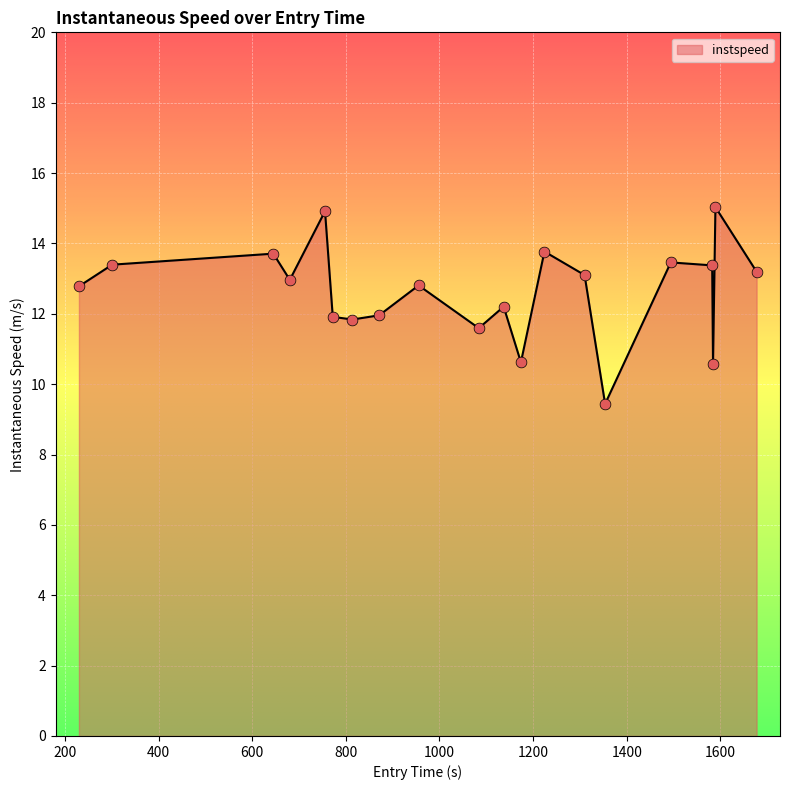

What is the smallest value displayed?

9.4